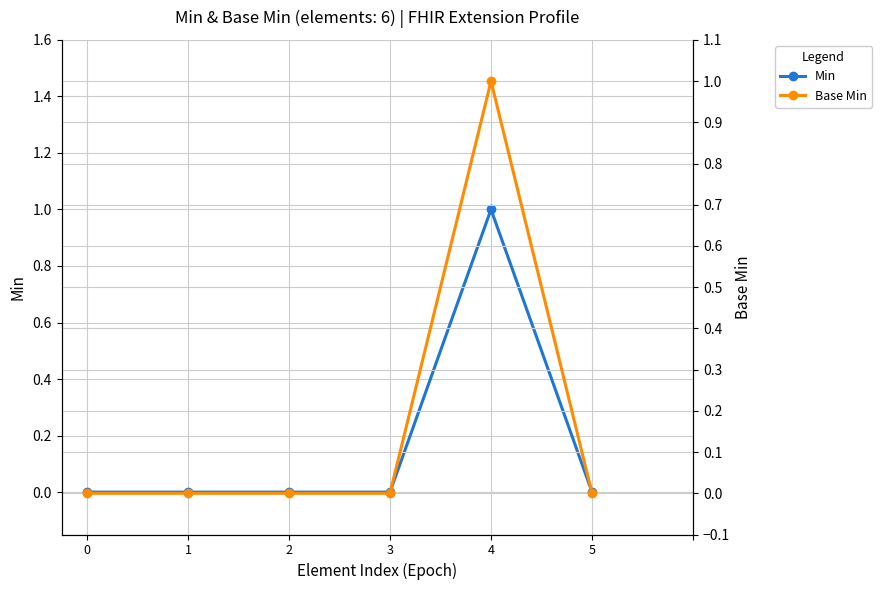

Reading left to right, what are all the values shown in this chart?

Min: 0=0	1=0	2=0	3=0	4=1	5=0
Base Min: 0=0	1=0	2=0	3=0	4=1	5=0